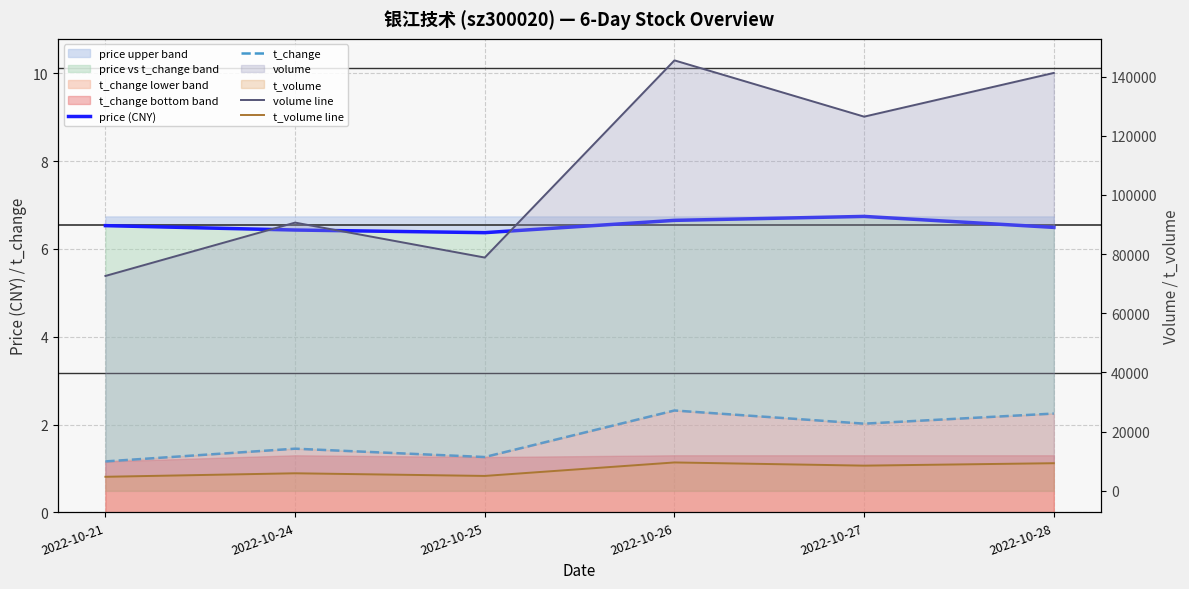

Reading left to right, transcribe all the data shown in this chart.

price (CNY): 2022-10-21=6.5	2022-10-24=6.4	2022-10-25=6.4	2022-10-26=6.7	2022-10-27=6.7	2022-10-28=6.5
t_change: 2022-10-21=1.2	2022-10-24=1.4	2022-10-25=1.3	2022-10-26=2.3	2022-10-27=2.0	2022-10-28=2.2
volume line: 2022-10-21=72633.0	2022-10-24=90662.0	2022-10-25=78852.0	2022-10-26=145496.0	2022-10-27=126473.0	2022-10-28=141252.0
t_volume line: 2022-10-21=4753.0	2022-10-24=5937.0	2022-10-25=5041.0	2022-10-26=9597.0	2022-10-27=8522.0	2022-10-28=9341.0